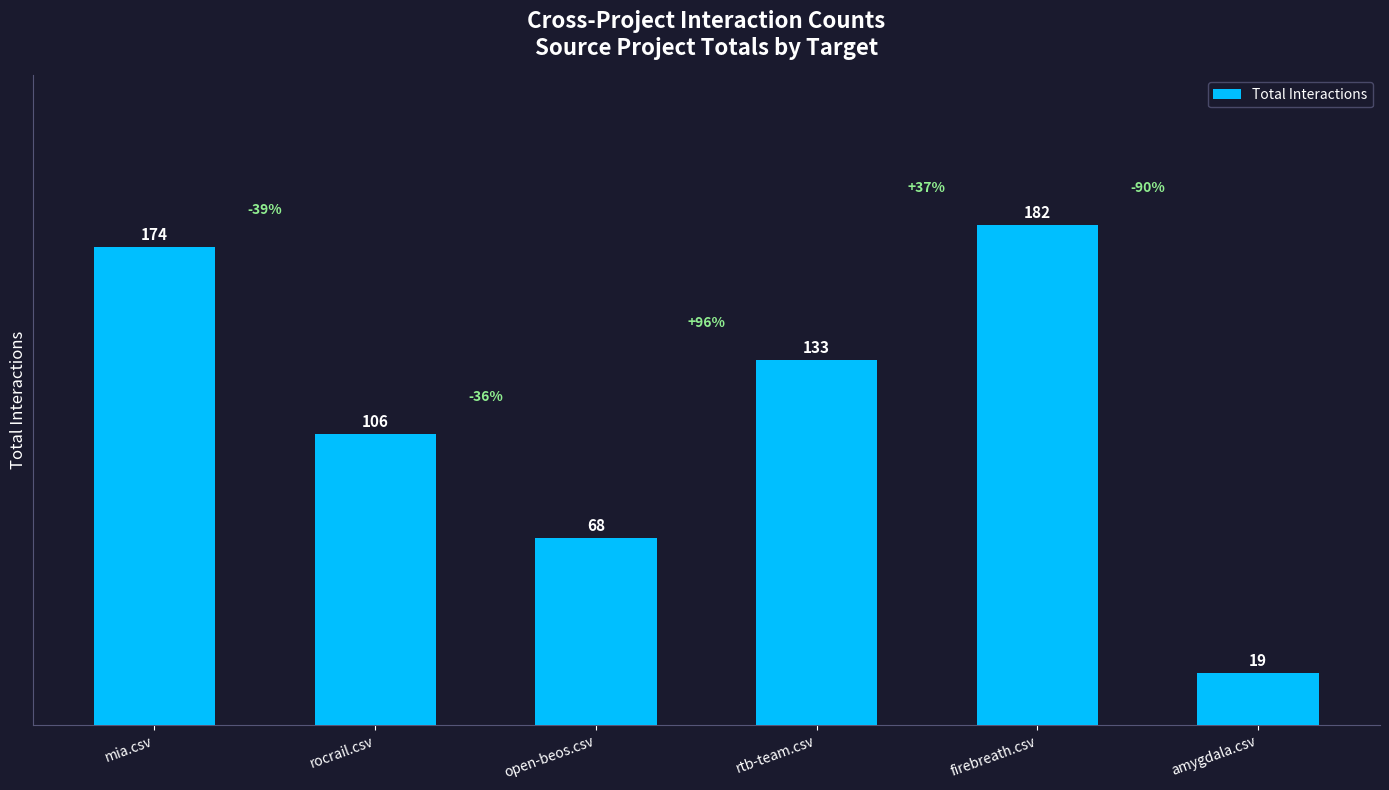

What is the label of the 4th bar from the right?

open-beos.csv